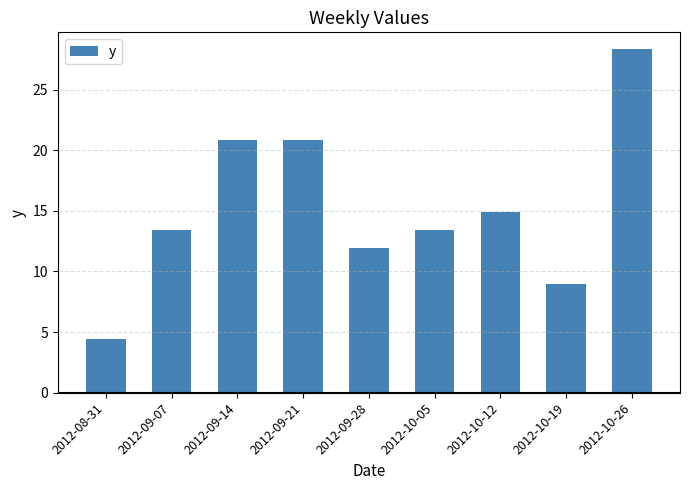

Where does the data first go above 13?

2012-09-07